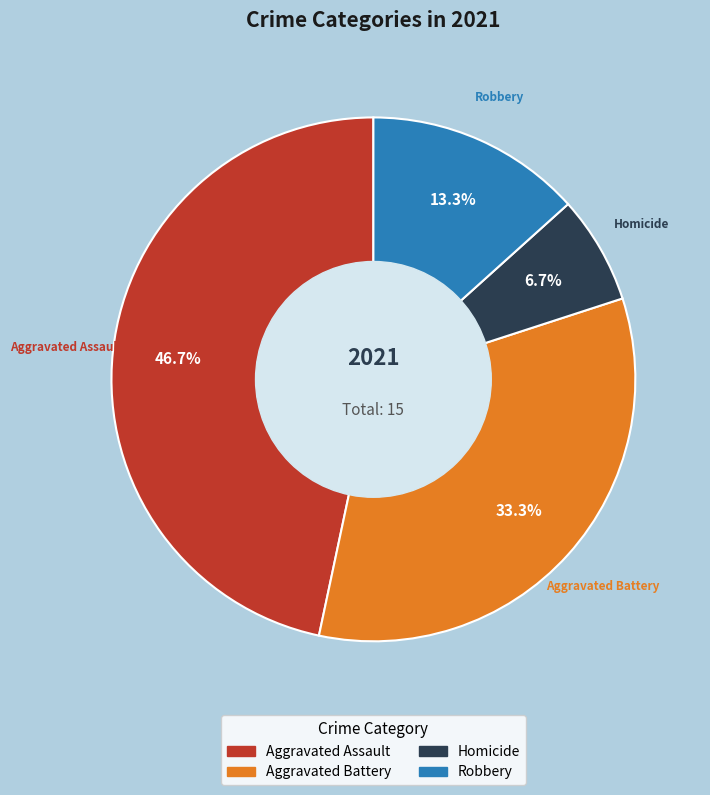

To the nearest percent, what is the average slice percentage?

25%